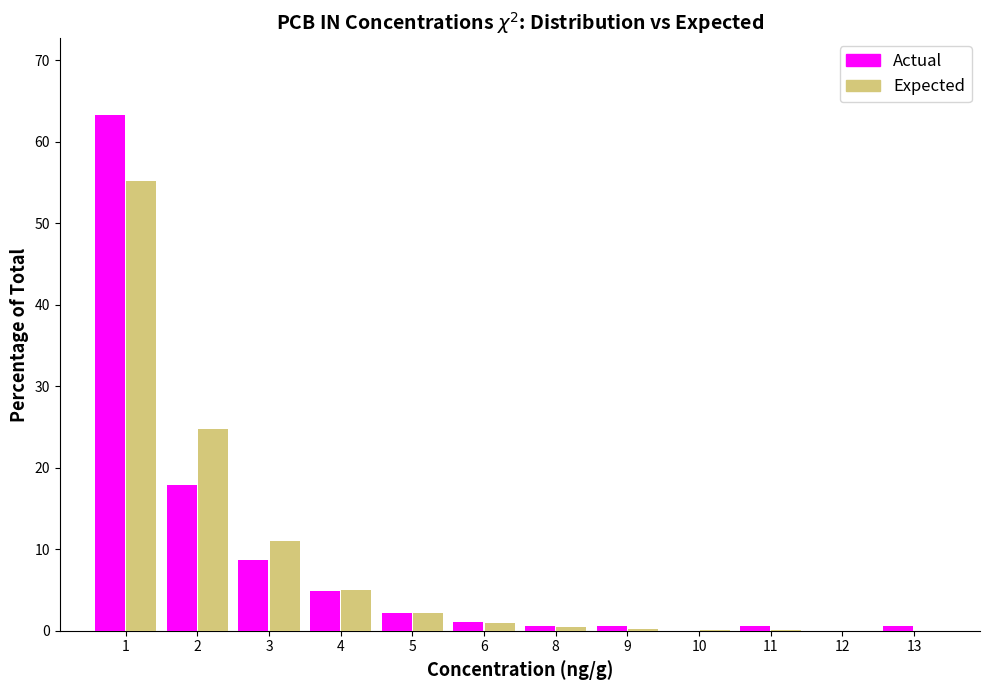

Between 1 and 4, which series saw the biggest shift?

Actual